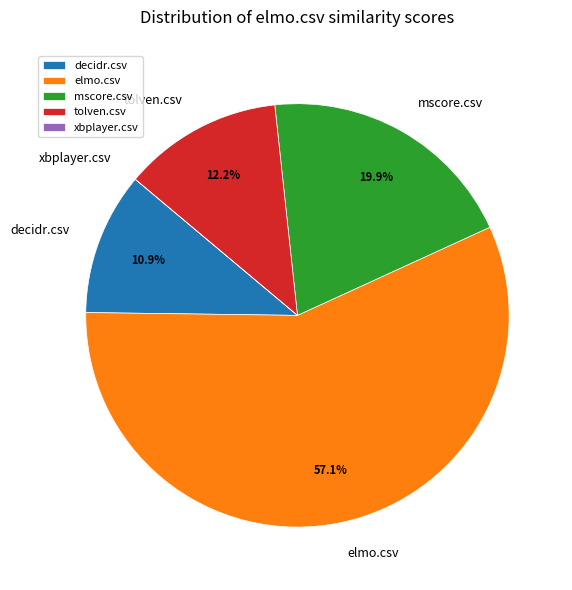

Does elmo.csv represent more than half of the total?

Yes